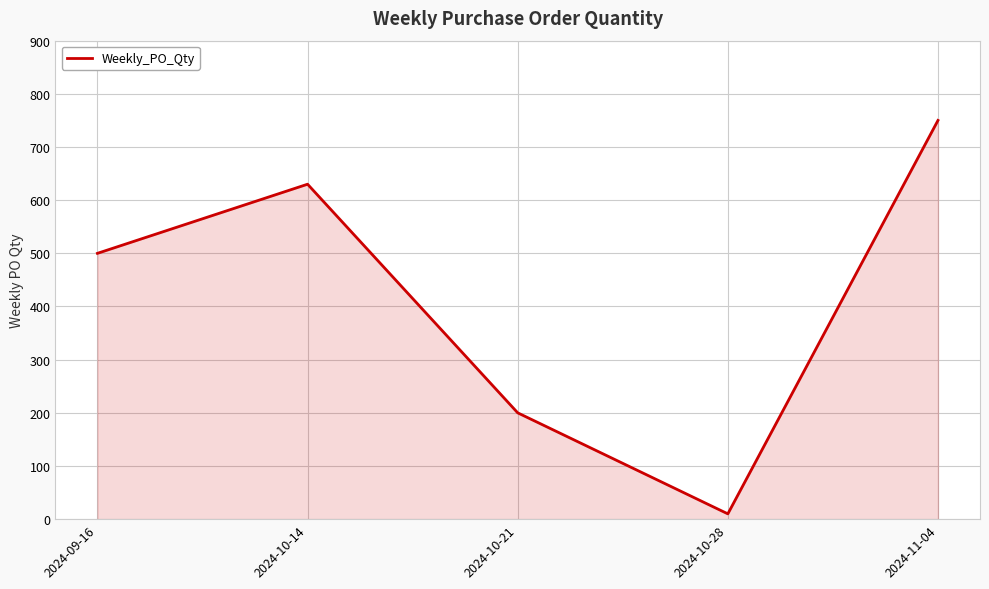

Where is the data nearest to the value 380?

2024-09-16